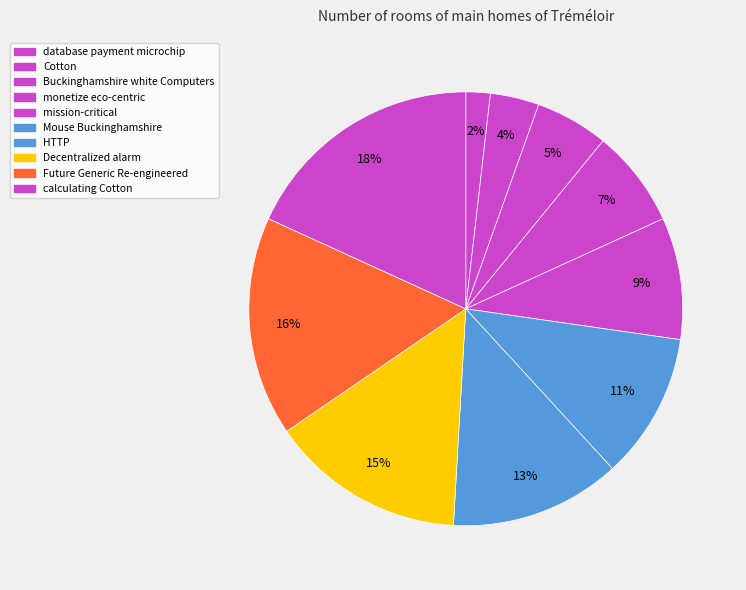

What percentage is NOT represented by mission-critical?

90.9%